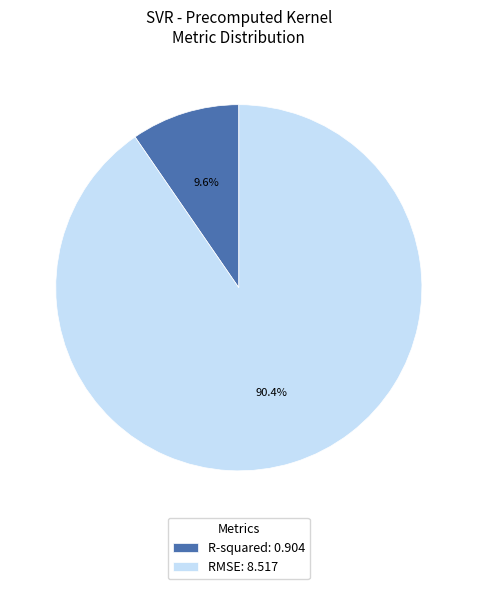

Is there any slice that represents more than half of the pie?

Yes